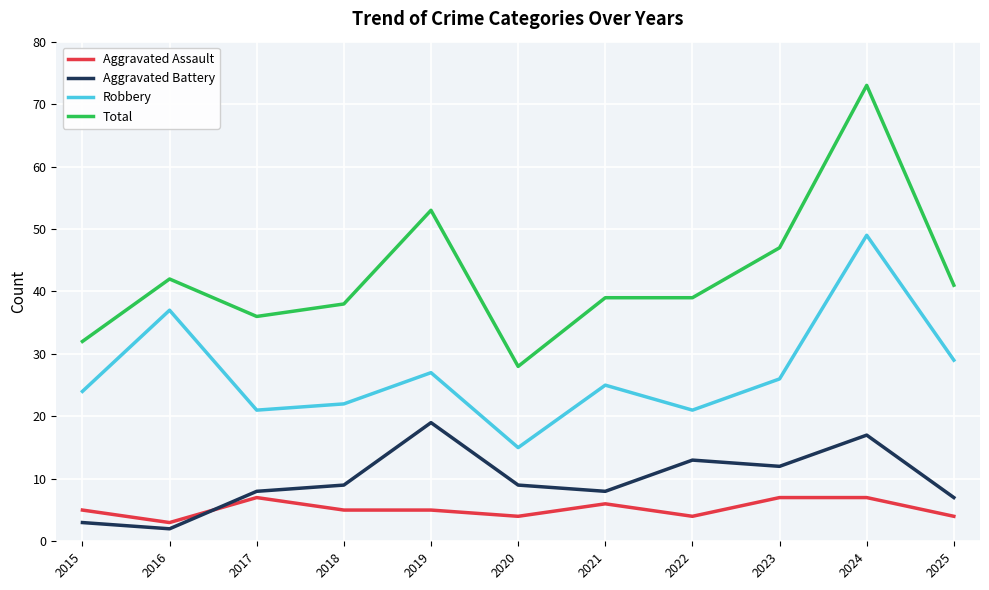

Where is the first local minimum for Robbery?

2017